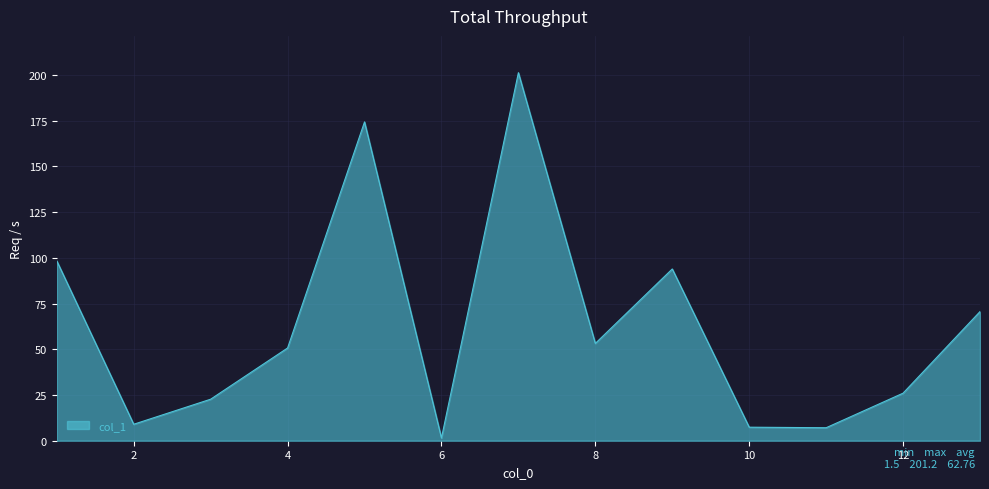

What is the maximum value shown in the chart?

201.2